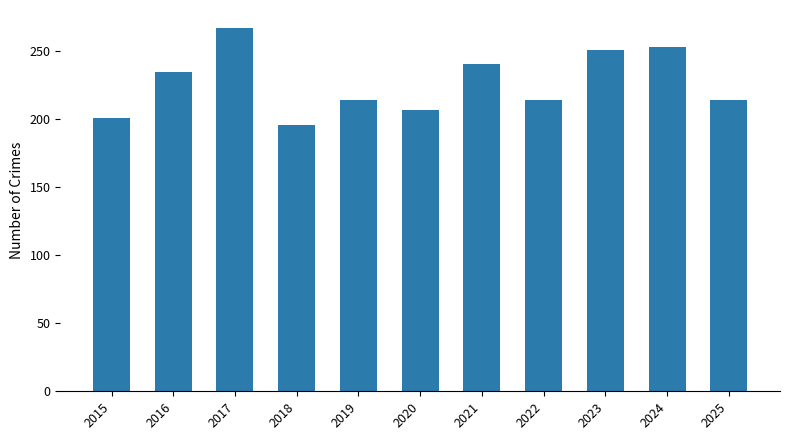

What is the value of the 4th bar from the left?

196